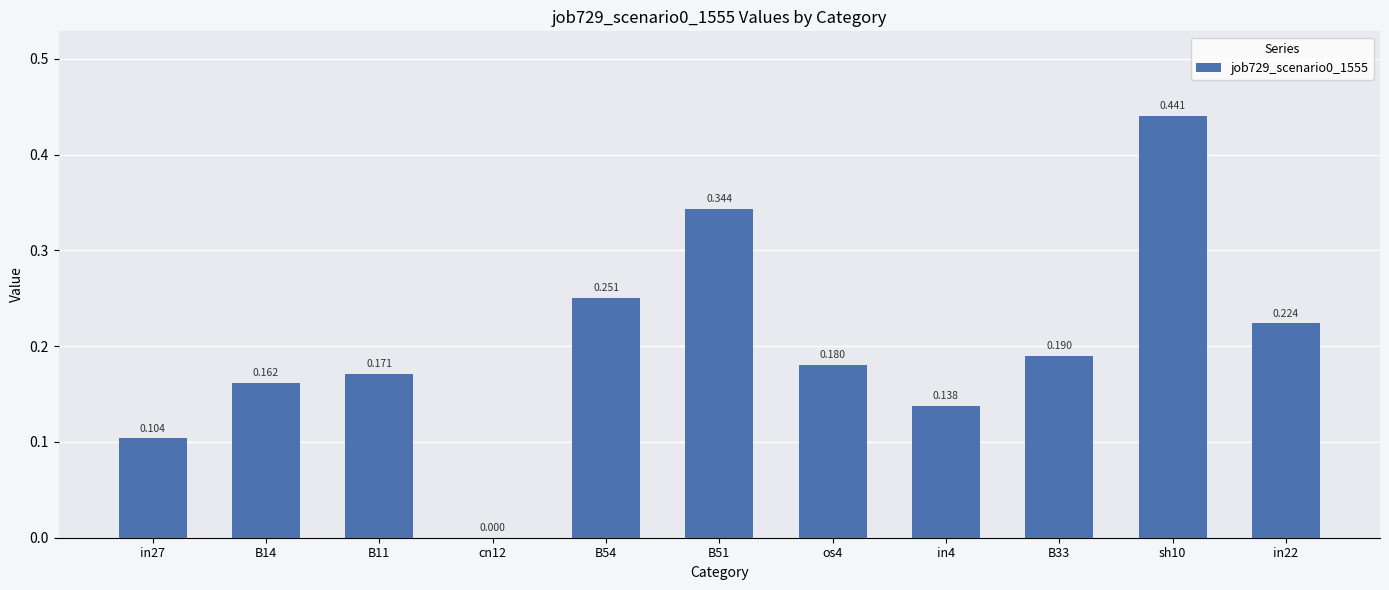

How many data points are above 0?

10